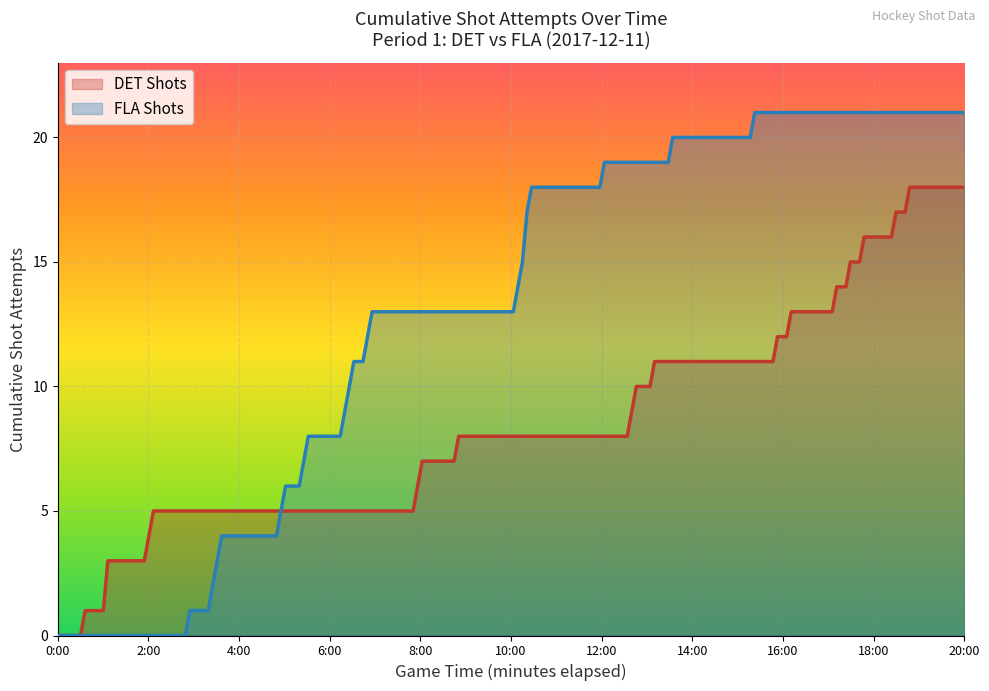

What is the label of the 6th point from the left?

2:53